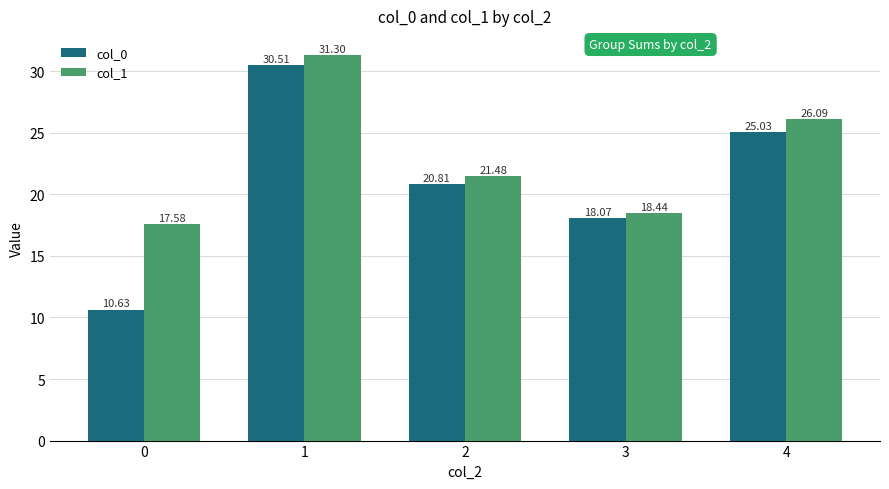

Rank the series by their average value, from highest to lowest.

col_1, col_0